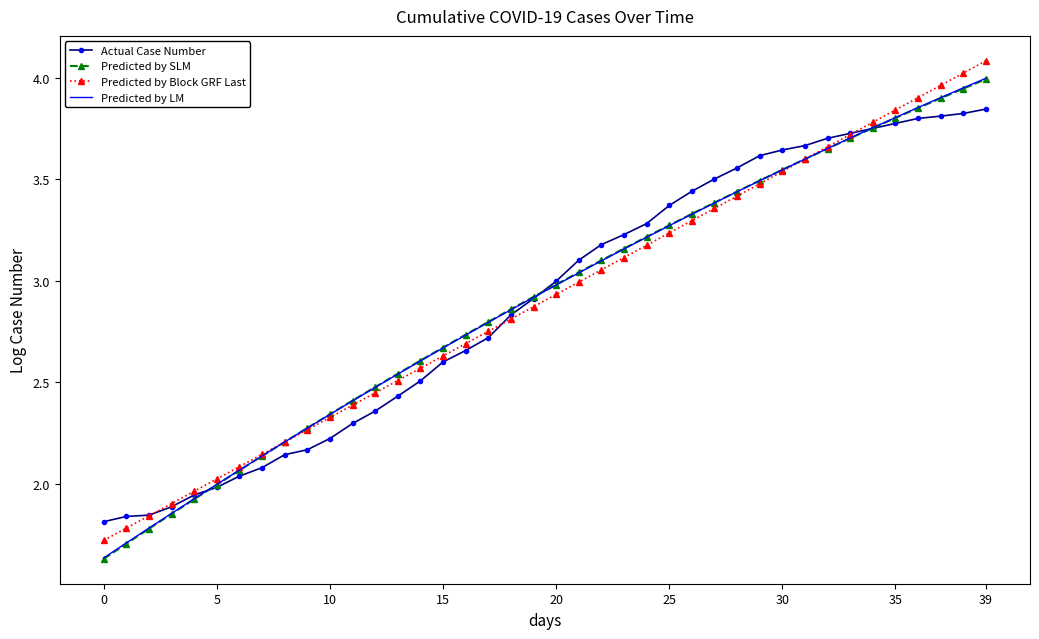

Count the number of categories in the chart.

40